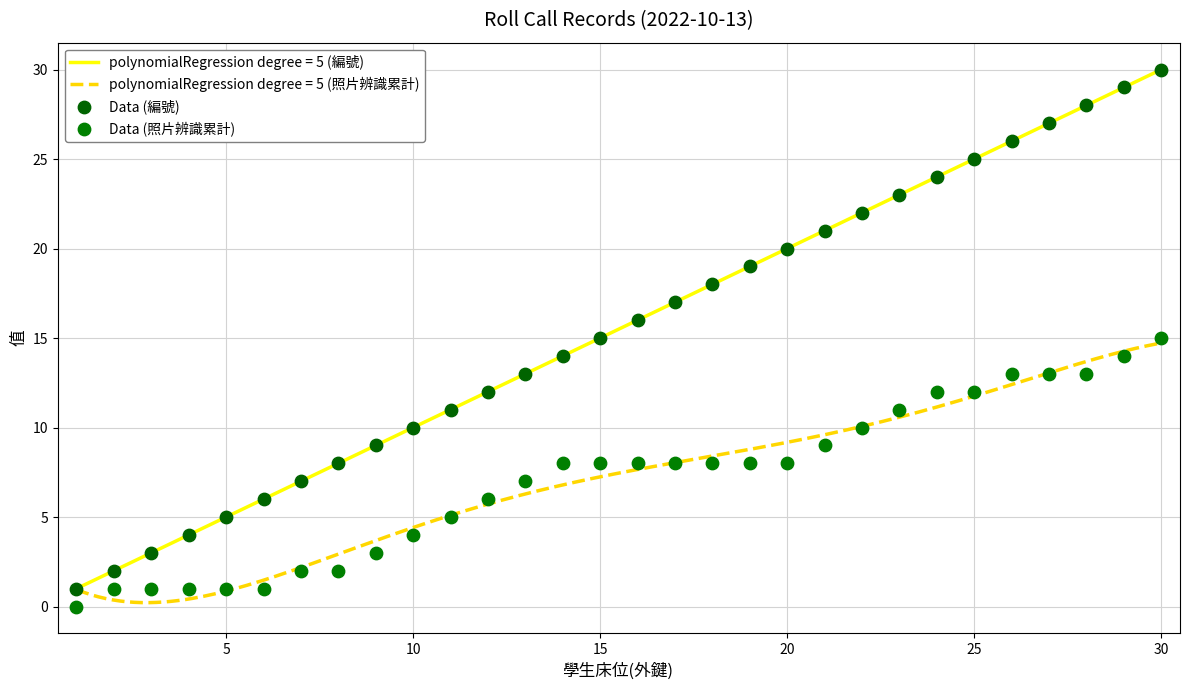

Which series has the largest total across all categories?

Data (編號)